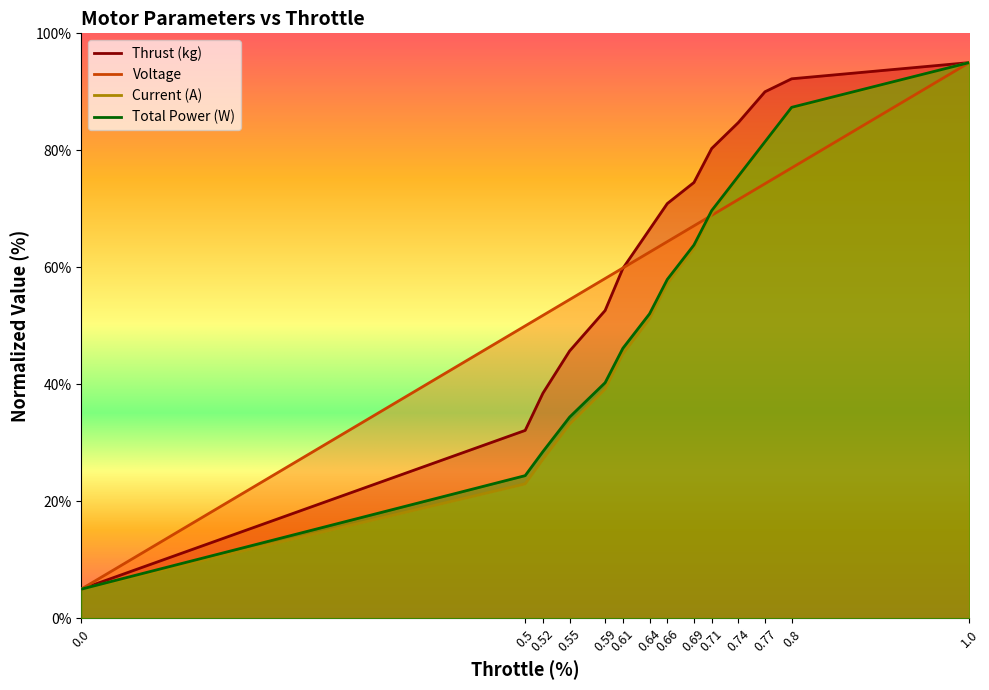

What is the average value of the Total Power (W) series?

54.4